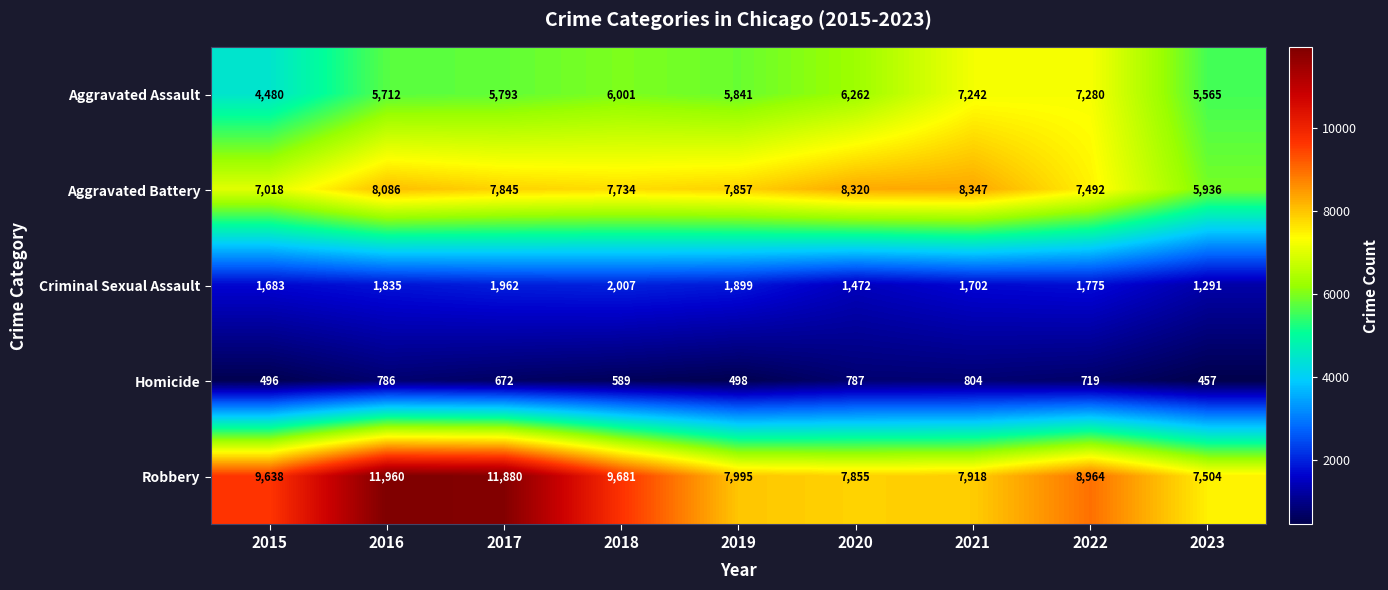

Where does the Aggravated Assault series first go above 5841?

2018